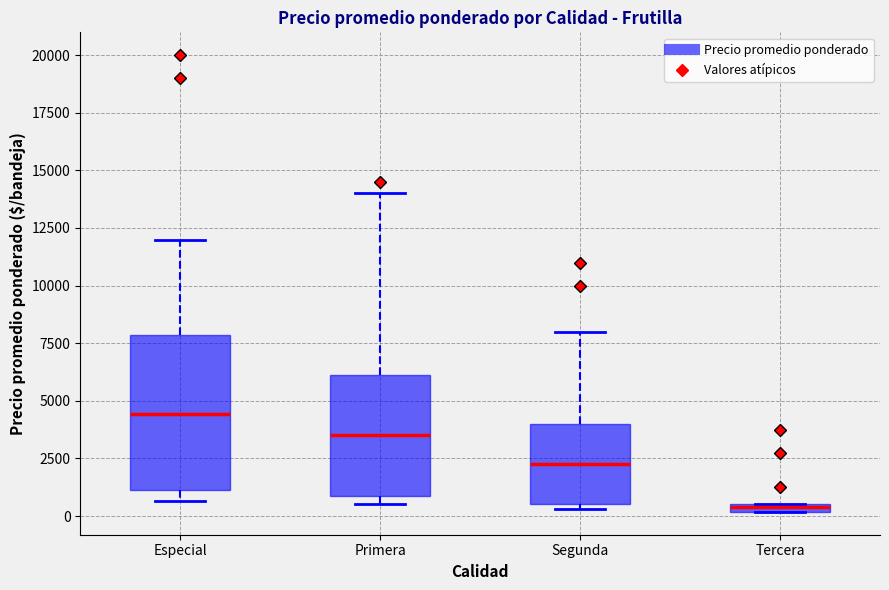

Where does the upper whisker of the box for Primera end on the y-axis? The values are not printed on the chart, so give them approximately, as read against the axis.

14000